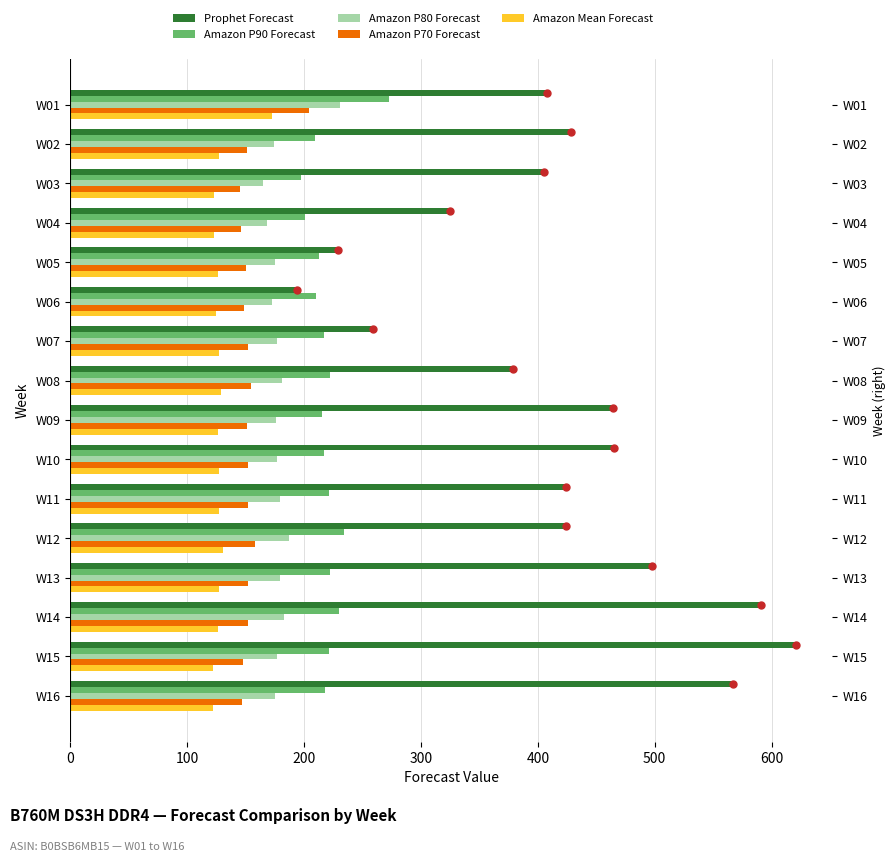

Read the Amazon Mean Forecast value at W12.

131